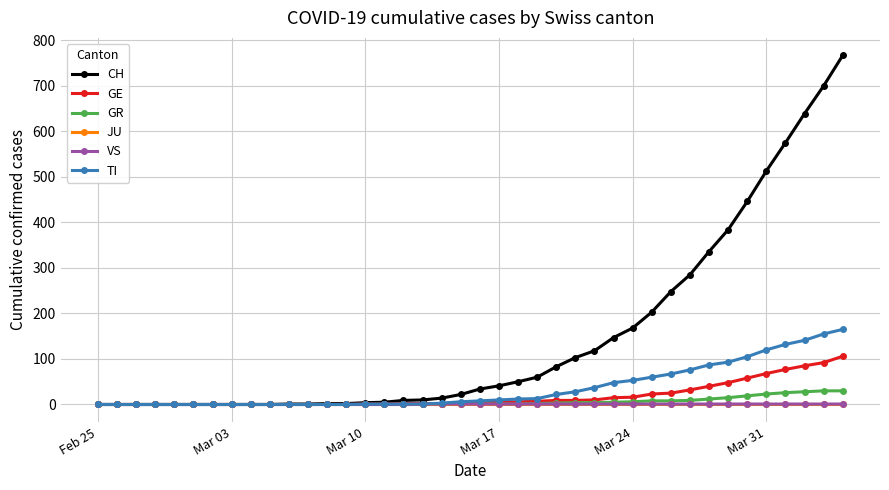

What are all the series names shown in the legend?

CH, GE, GR, JU, VS, TI